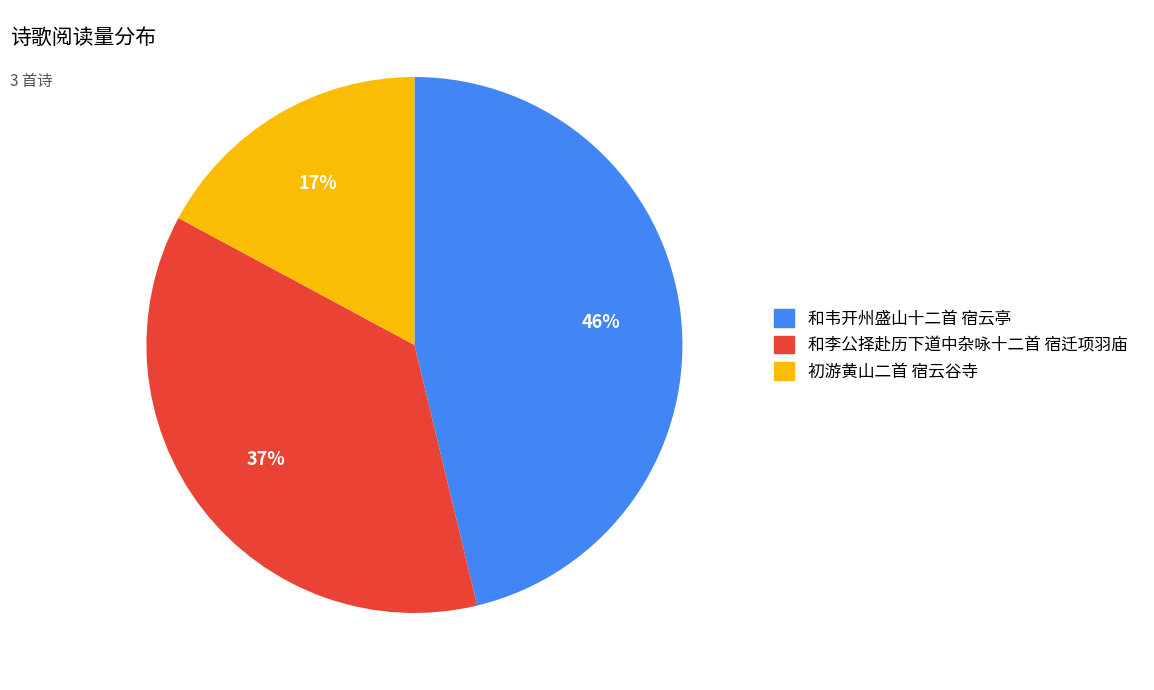

Which slice is the smallest?

初游黄山二首 宿云谷寺